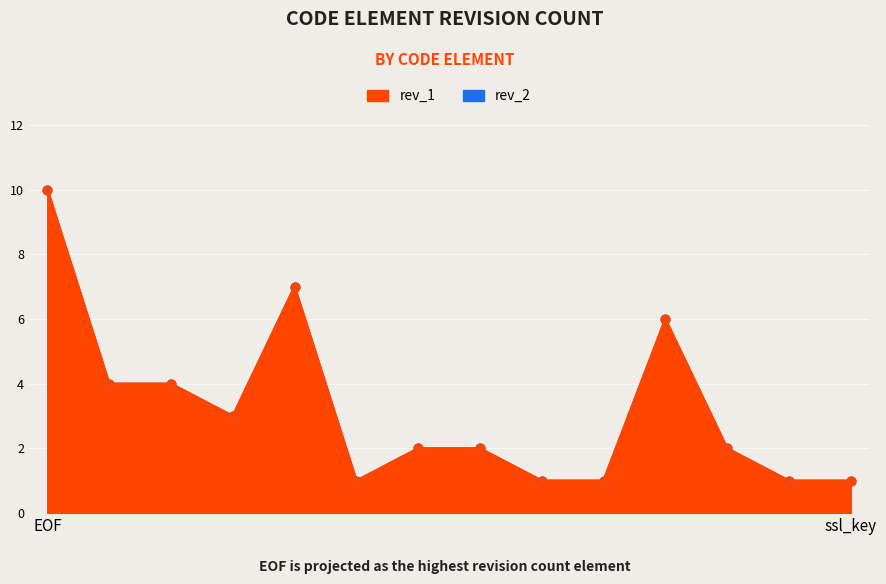

Is the value of rev_1 at GitilesURL greater than the value of rev_2 at manifest_rev_prefix?

Yes